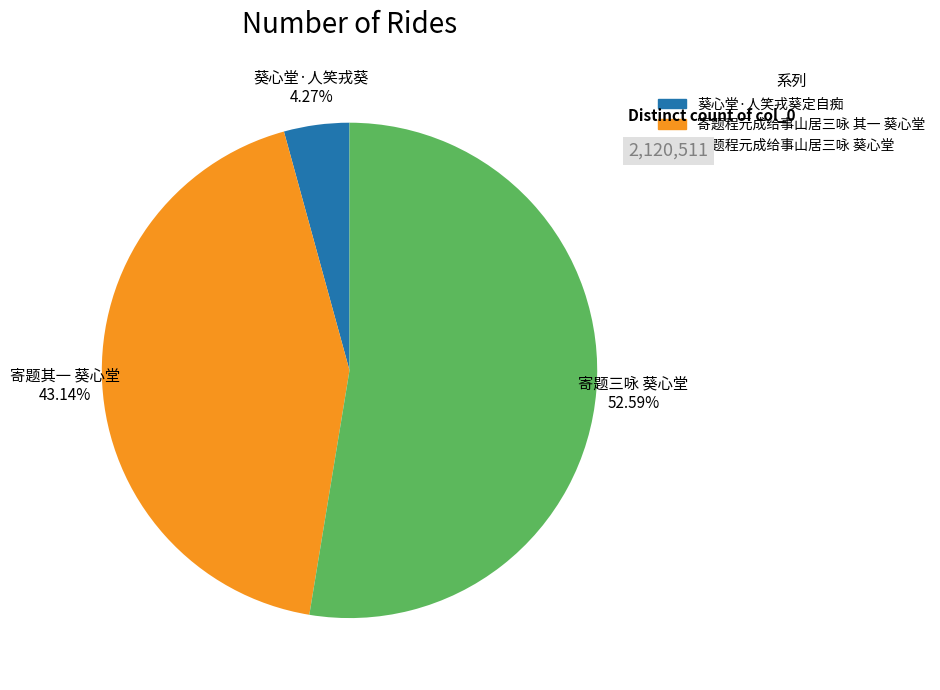

To the nearest percent, what percentage of the pie is 葵心堂·人笑戎葵定自痴?

4%